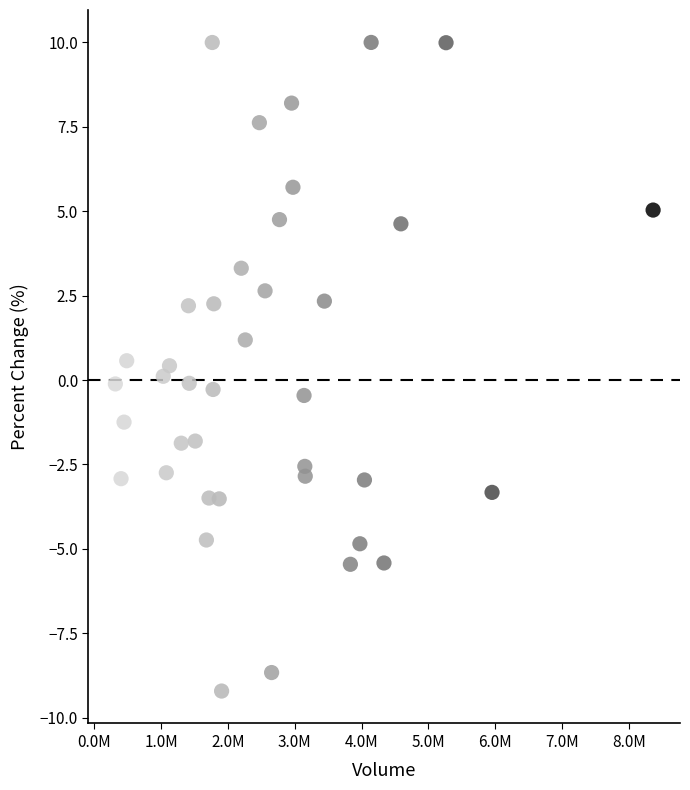

What is the range of X values (max minus min)?

8046405.0